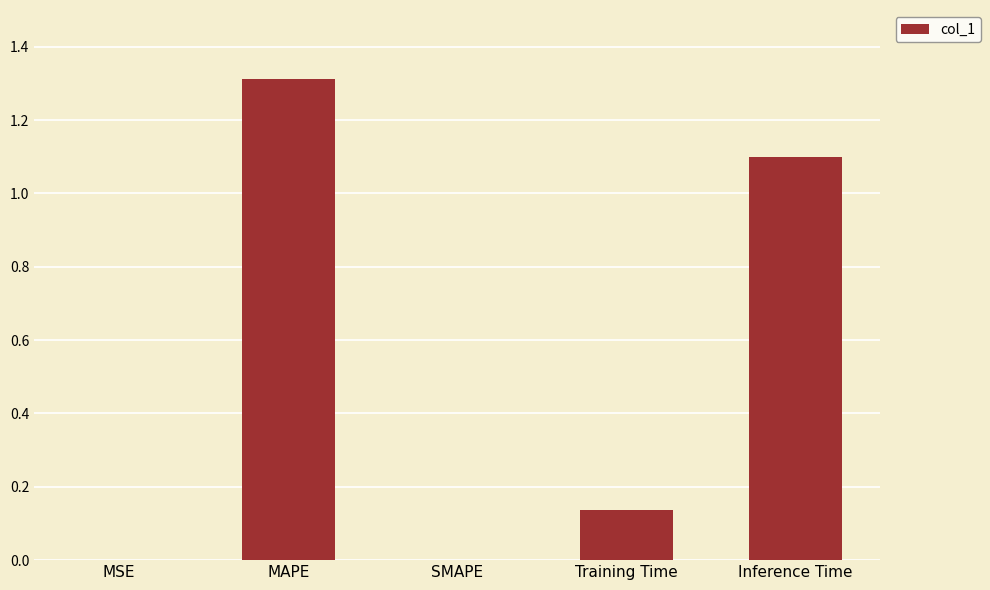

What is the change in value from SMAPE to Training Time?

+0.1